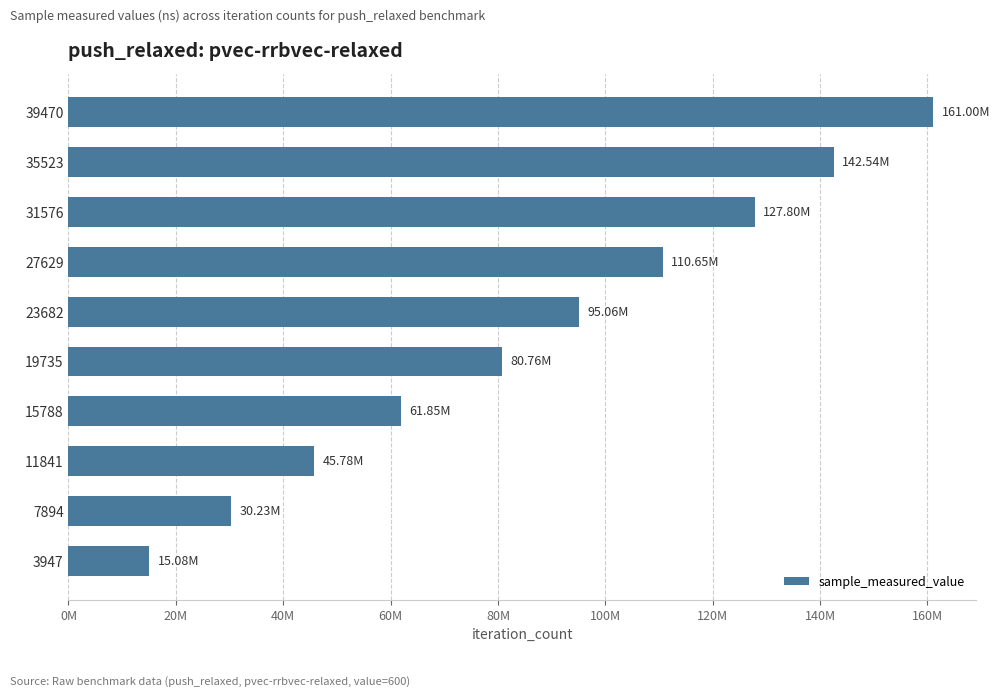

How many bars are there in total?

10